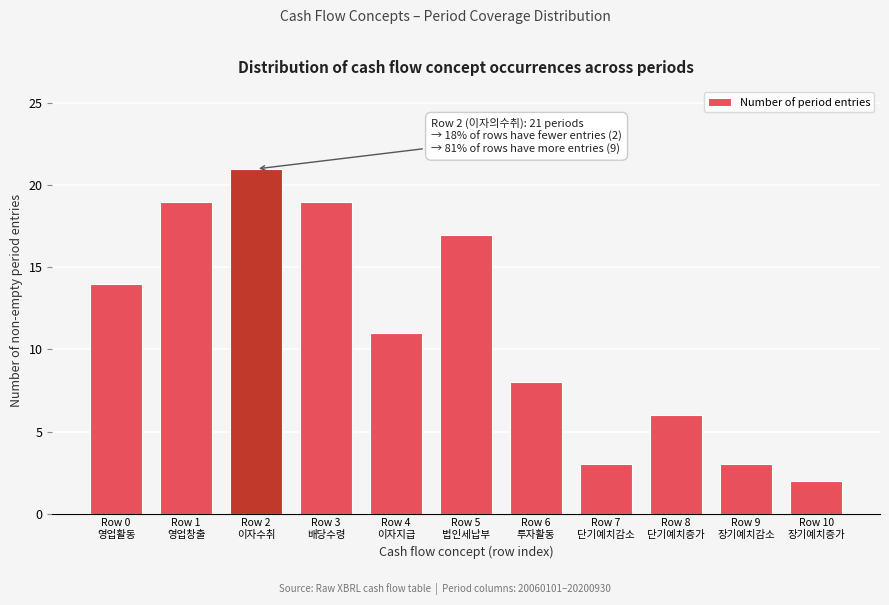

Reading right to left, list all the values displayed in this chart.

2	3	6	3	8	17	11	19	21	19	14